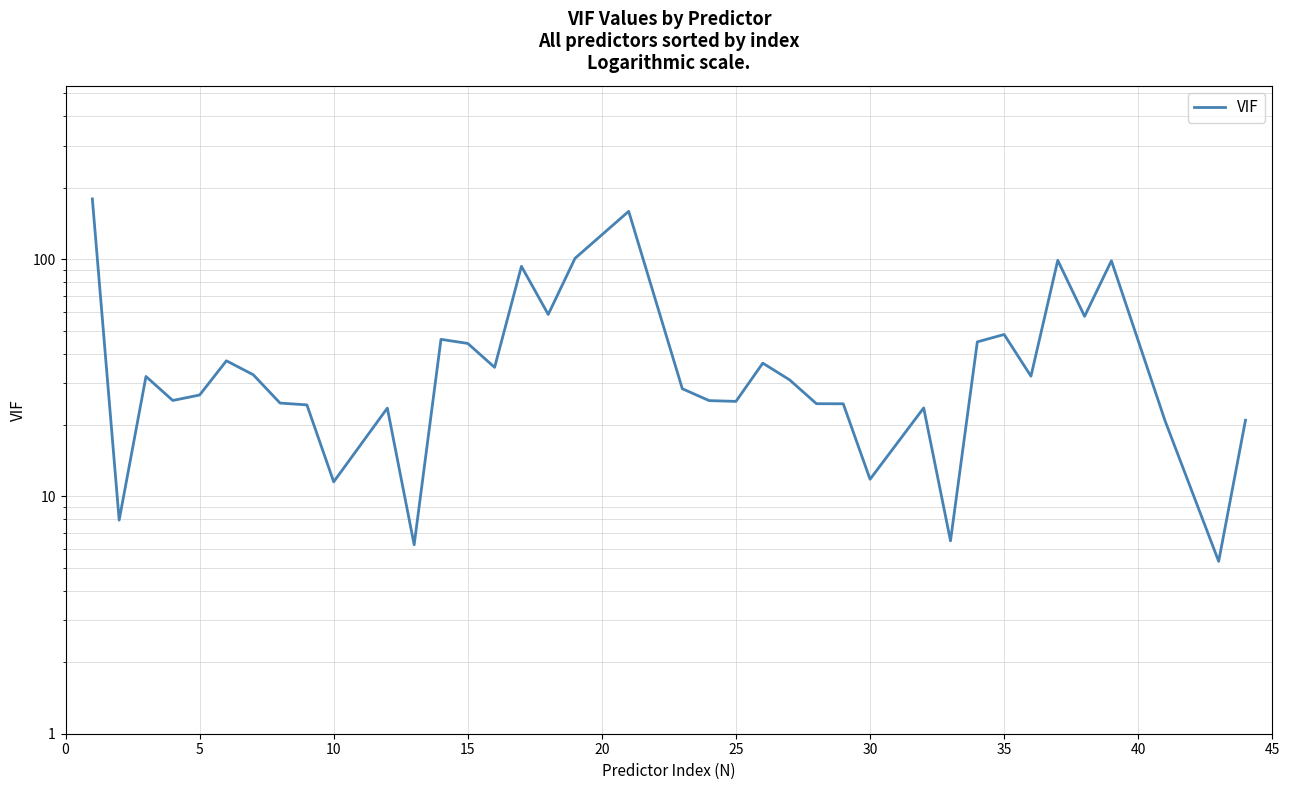

The chart shows a value of 35.8 at 40. True or false?

False